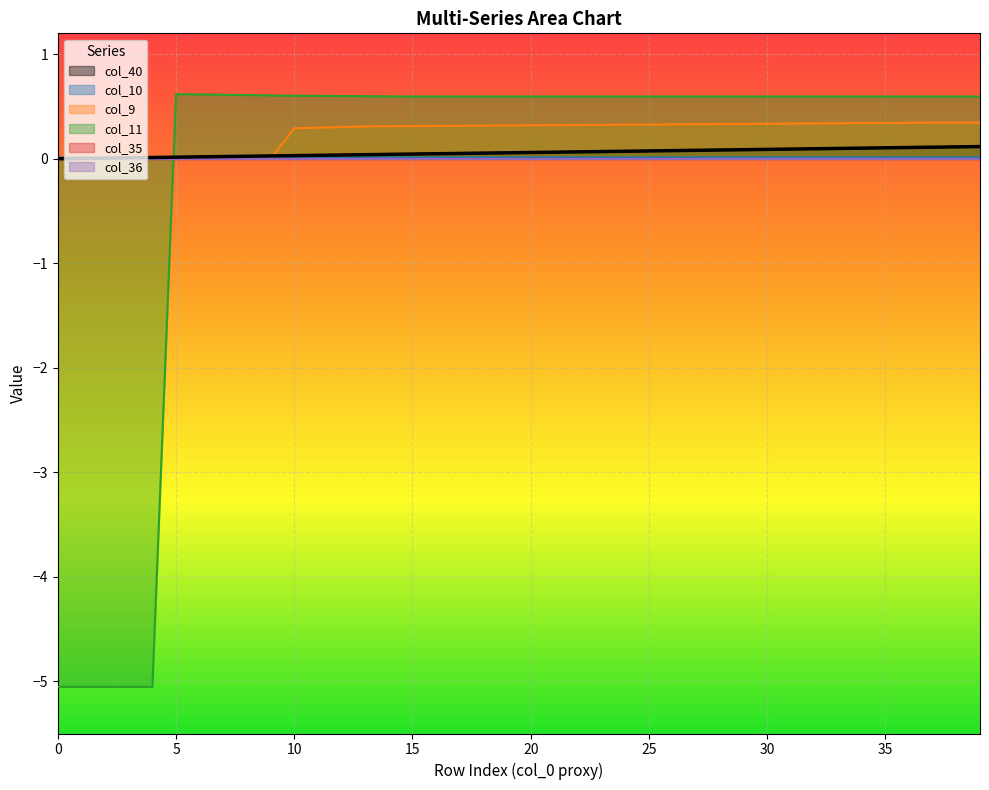

What is the sum of all col_40 values?

2.3